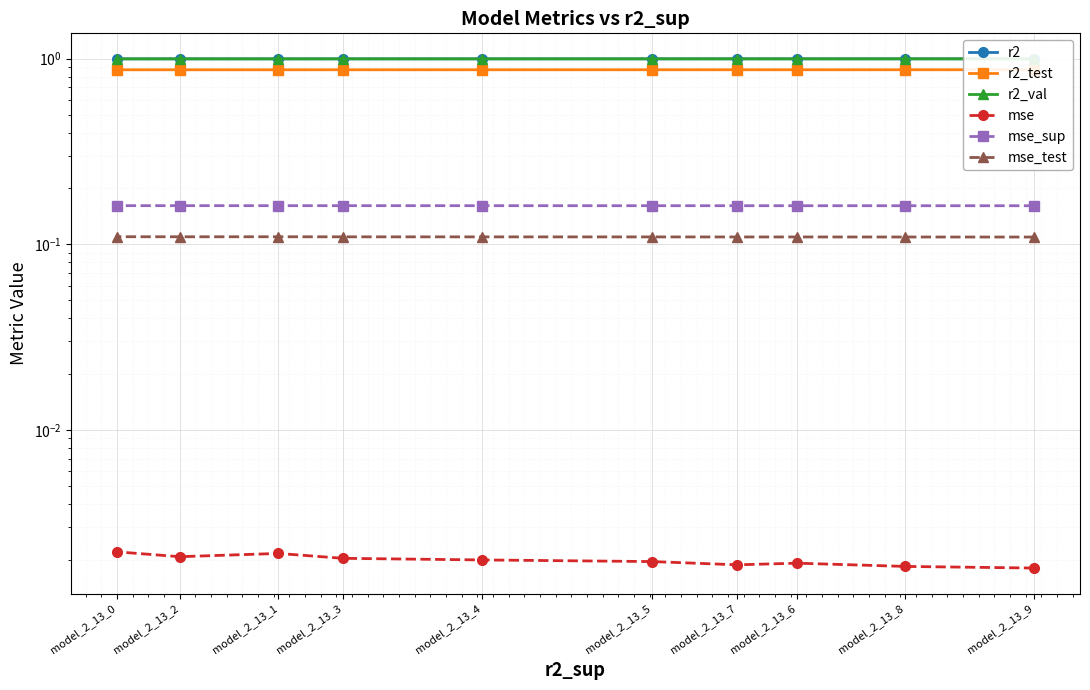

At which label is r2 closest to 0?

model_2_13_0